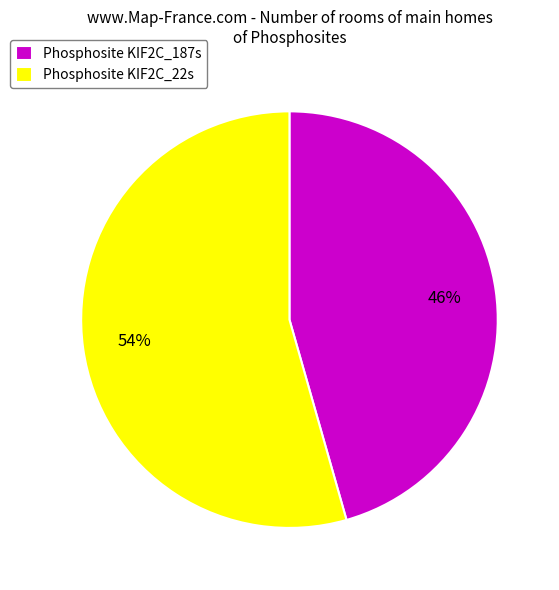

Which has a higher value, Phosphosite KIF2C_187s or Phosphosite KIF2C_22s?

Phosphosite KIF2C_22s